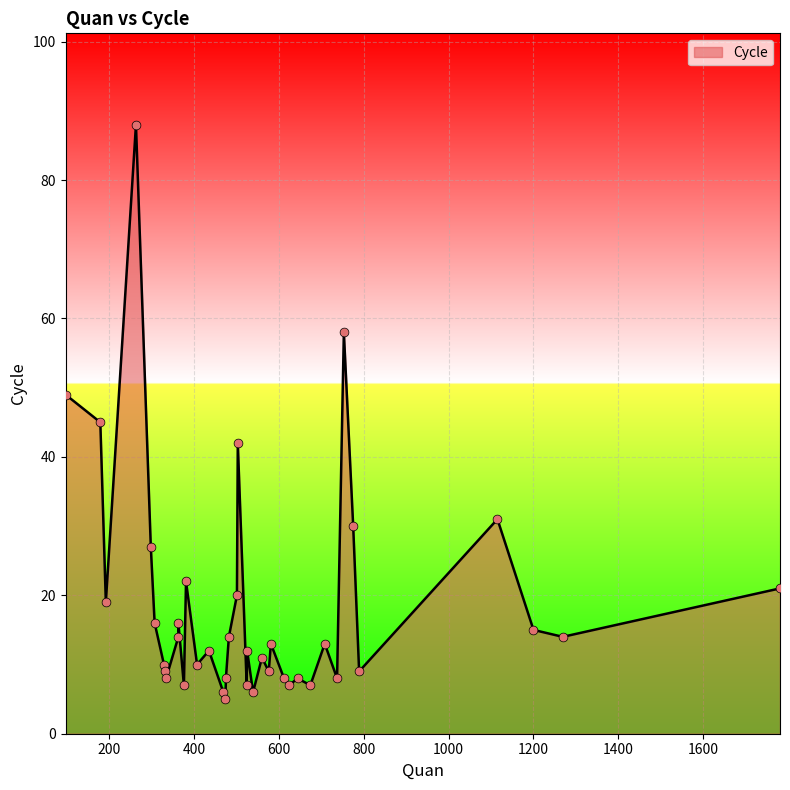

What is the change in value from 475 to 179?

+37